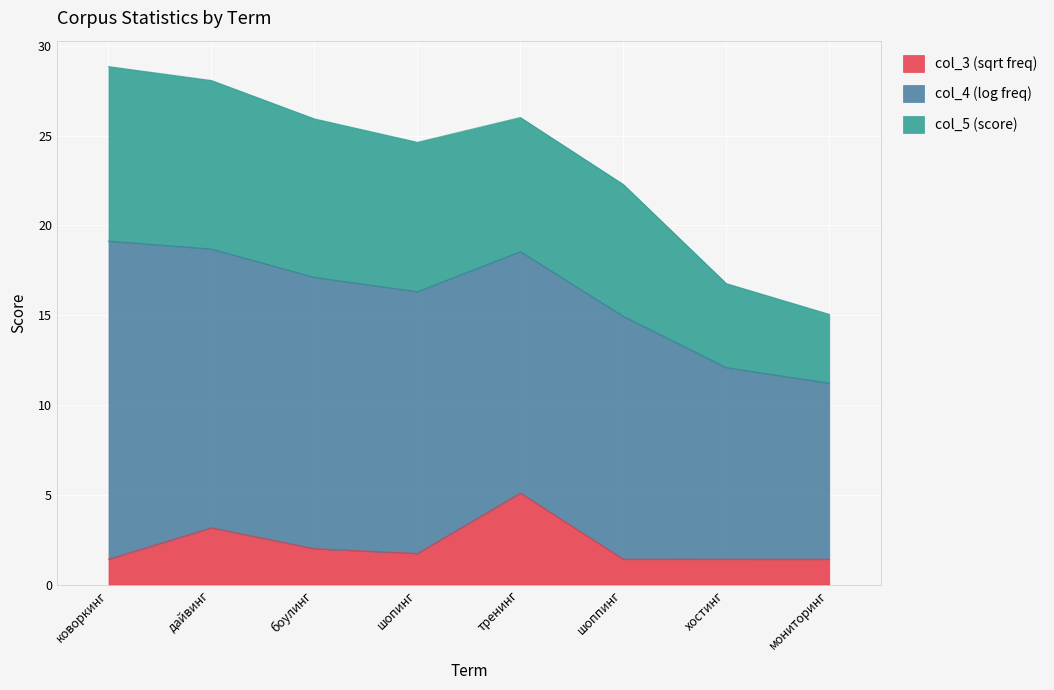

Rank the series by their maximum value, from lowest to highest.

col_3, col_5, col_4